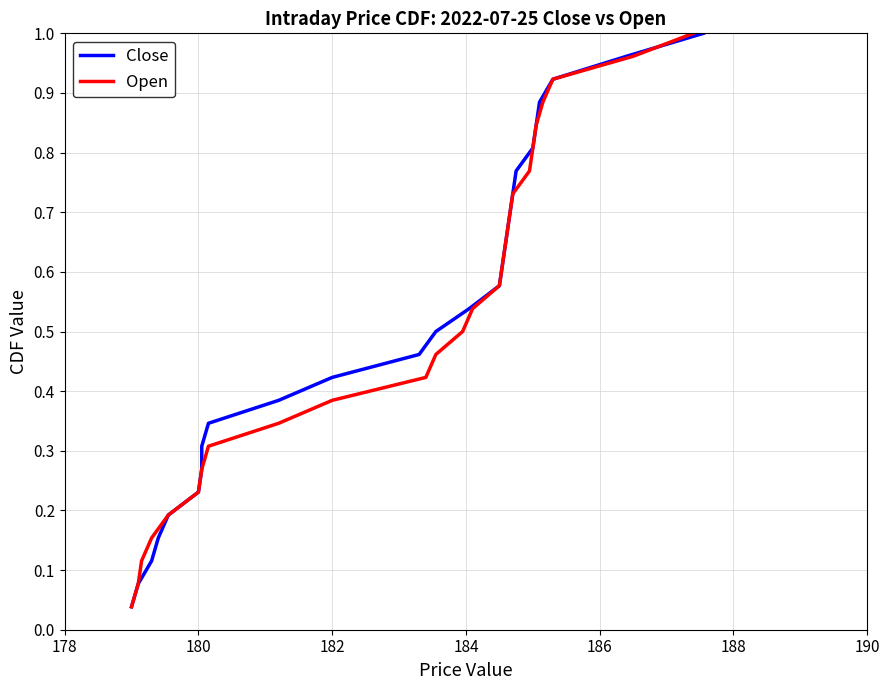

Does the chart have visible grid lines?

Yes